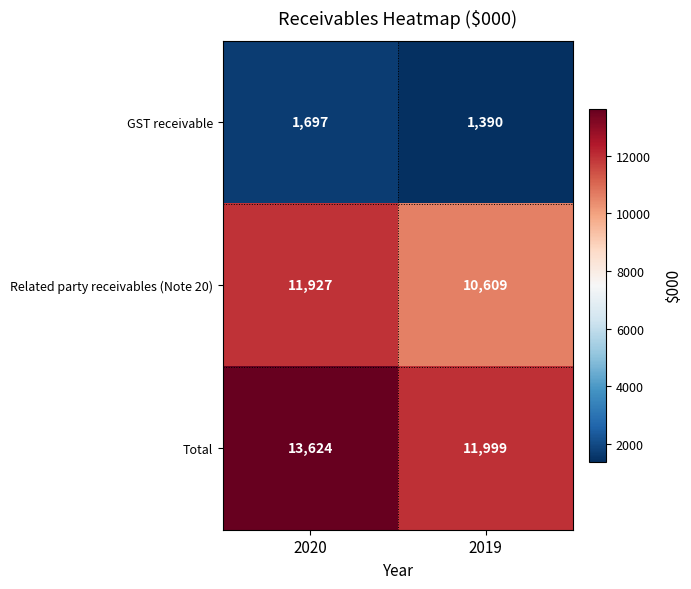

What is the sum of the Total values at 2020 and 2019?

25623